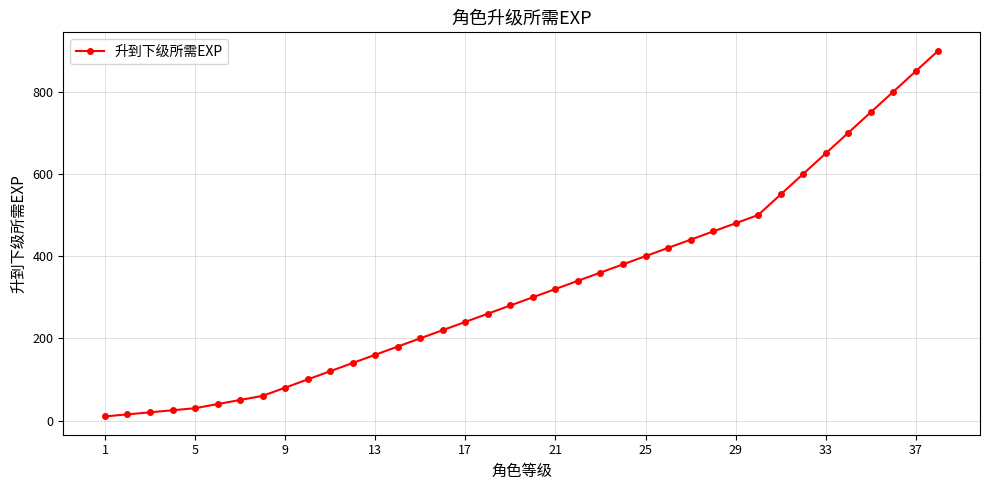

What is the average value?

327